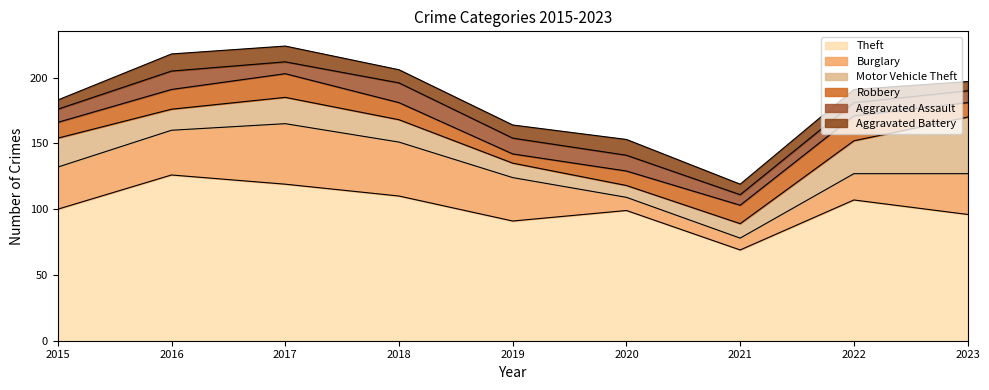

At which category does the chart reach its peak across all series?

2016